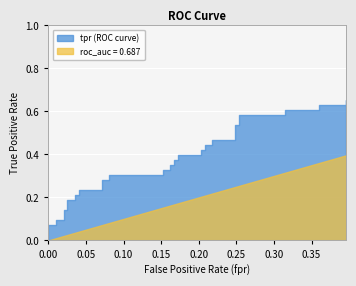

What is the sum of the tpr values at 13 and 6?

0.4